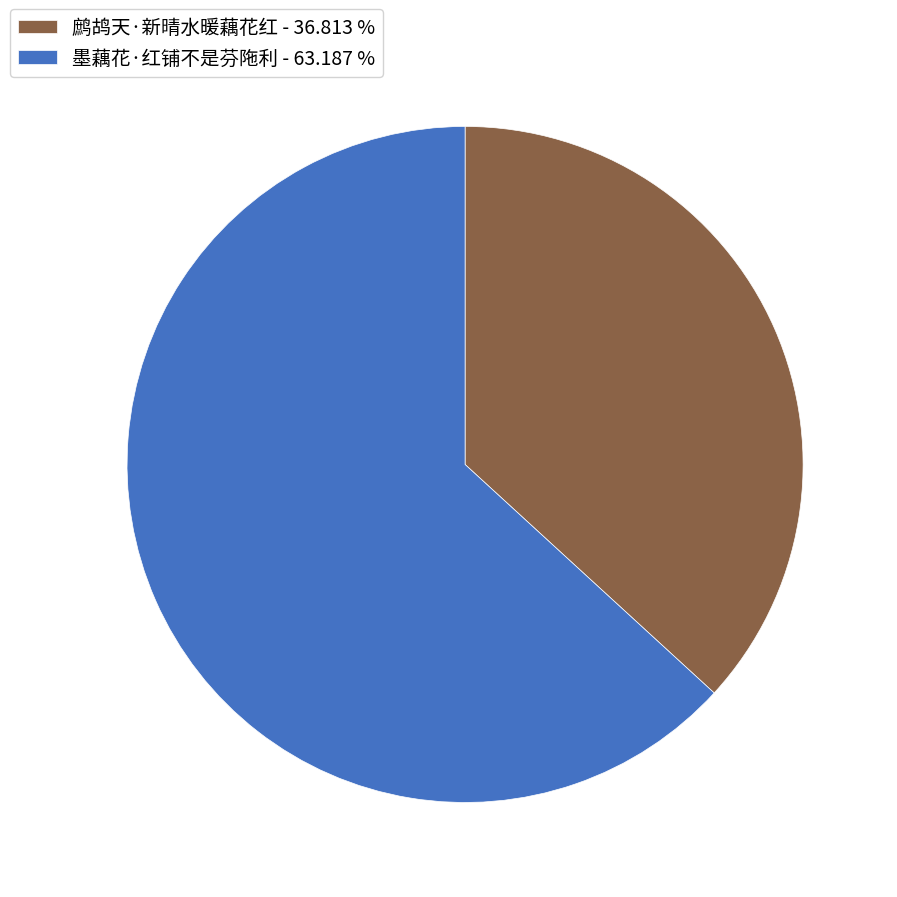

Which category has the biggest portion of the pie?

墨藕花·红铺不是芬陁利